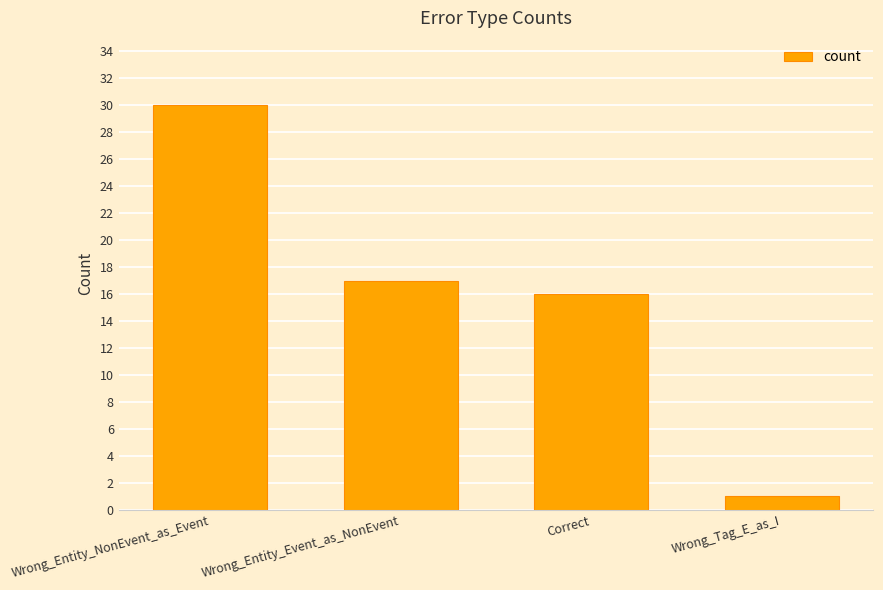

What is the difference between the maximum and minimum values?

29